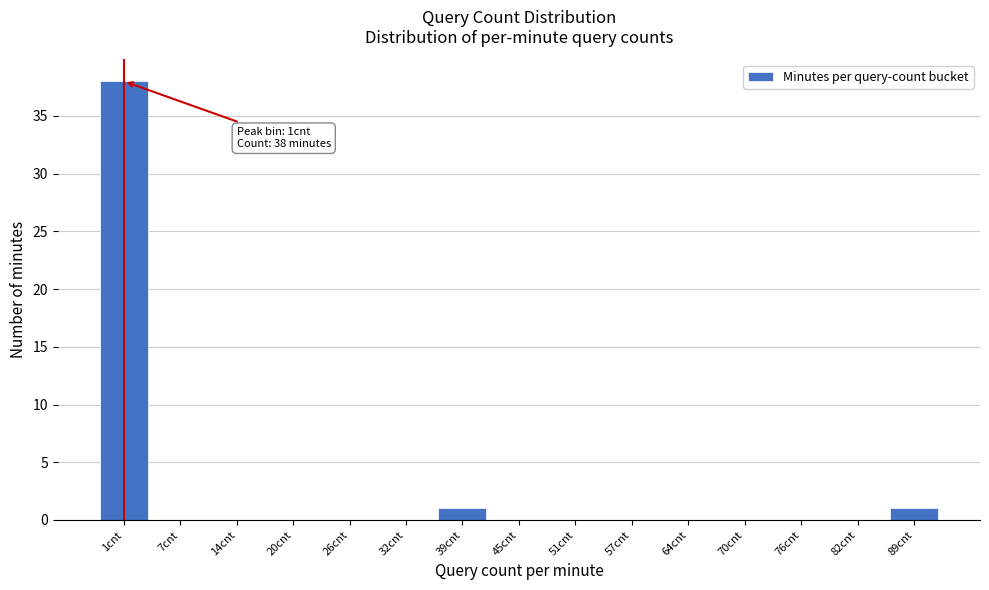

Reading right to left, what are all the values shown in this chart?

89cnt=1	82cnt=0	76cnt=0	70cnt=0	64cnt=0	57cnt=0	51cnt=0	45cnt=0	39cnt=1	32cnt=0	26cnt=0	20cnt=0	14cnt=0	7cnt=0	1cnt=38